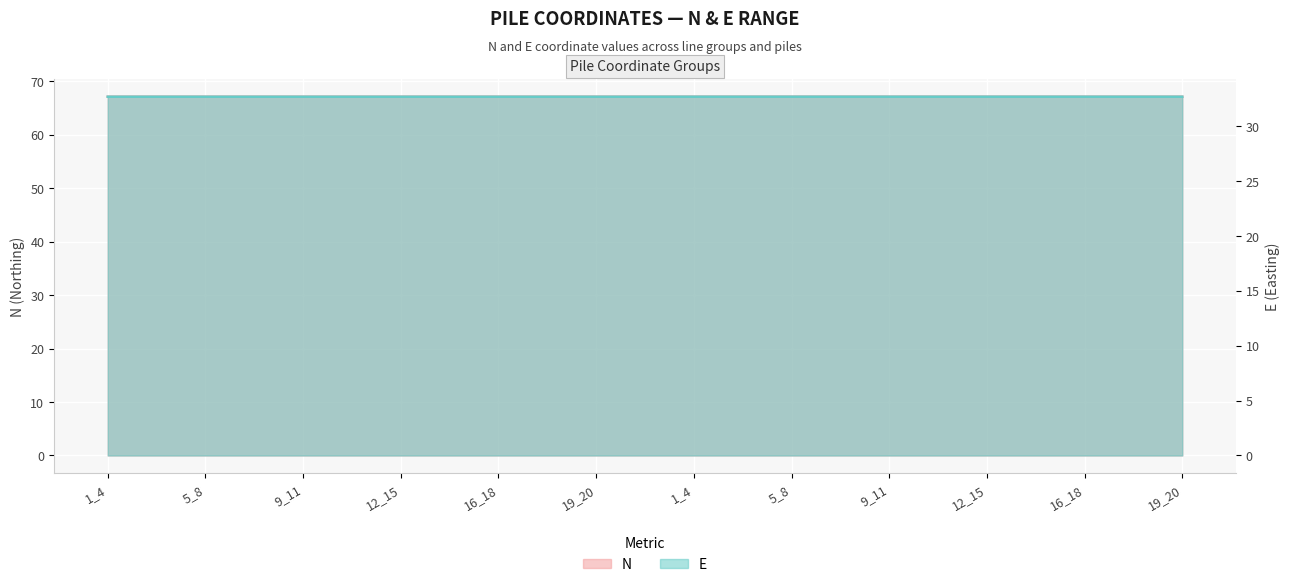

Which category has the lowest value across all series?

19_20